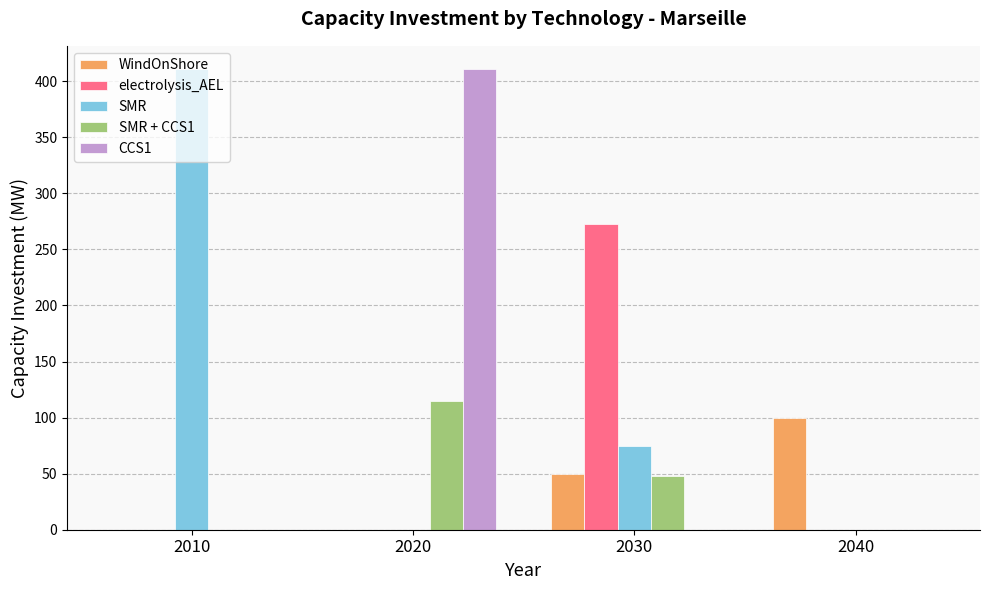

Which series has the largest total across all categories?

SMR